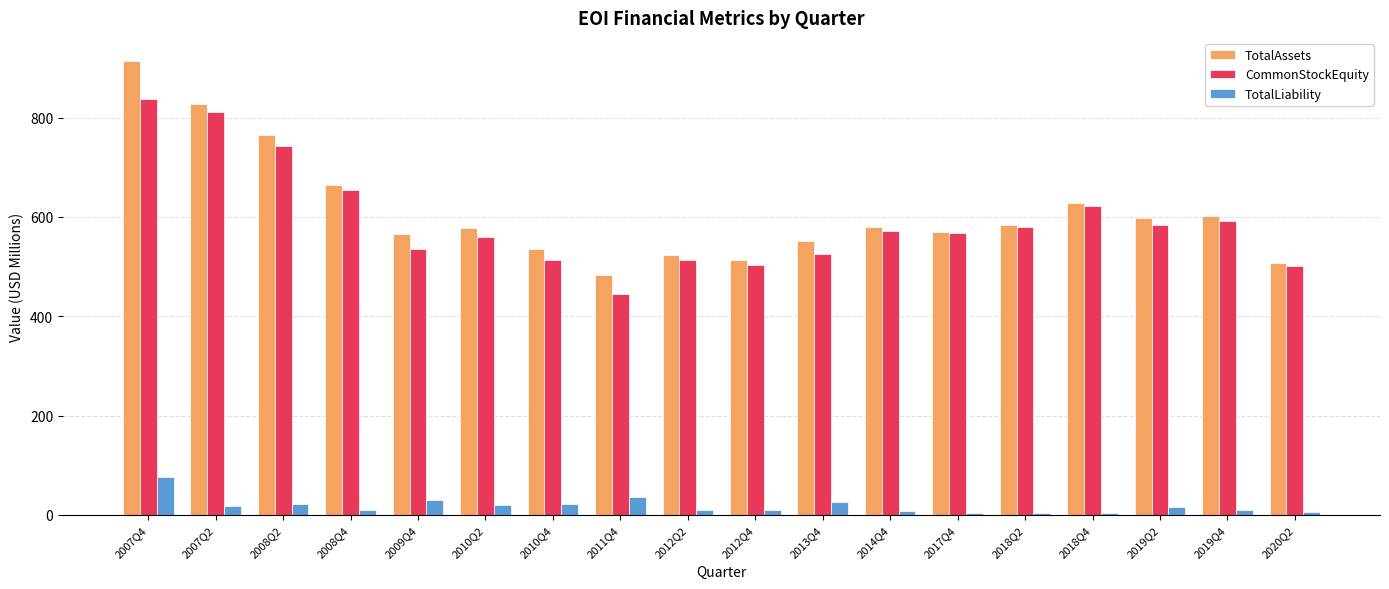

The value of CommonStockEquity at 2010Q4 is 701.8. True or false?

False